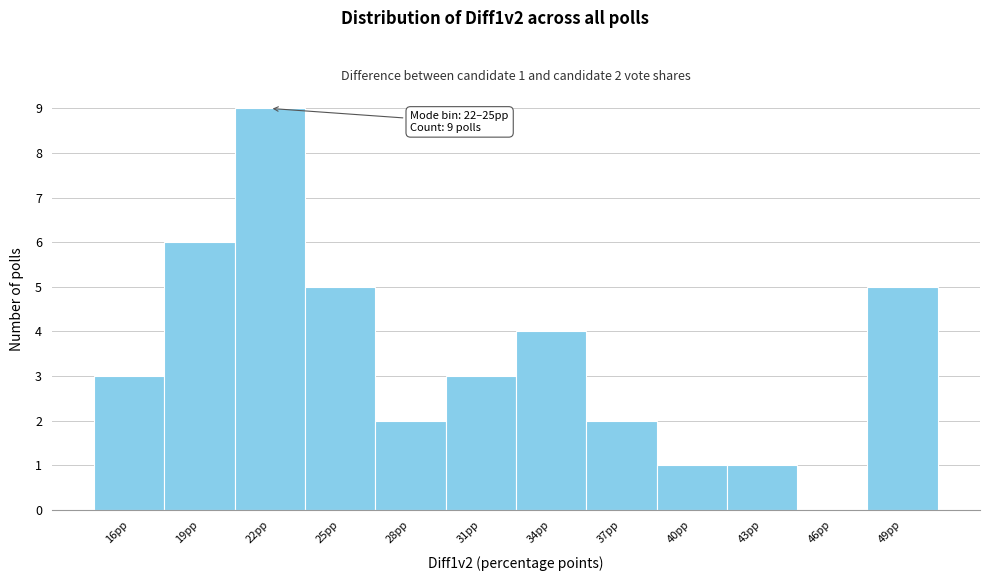

Reading left to right, what are all the values shown in this chart?

16pp=3	19pp=6	22pp=9	25pp=5	28pp=2	31pp=3	34pp=4	37pp=2	40pp=1	43pp=1	46pp=0	49pp=5